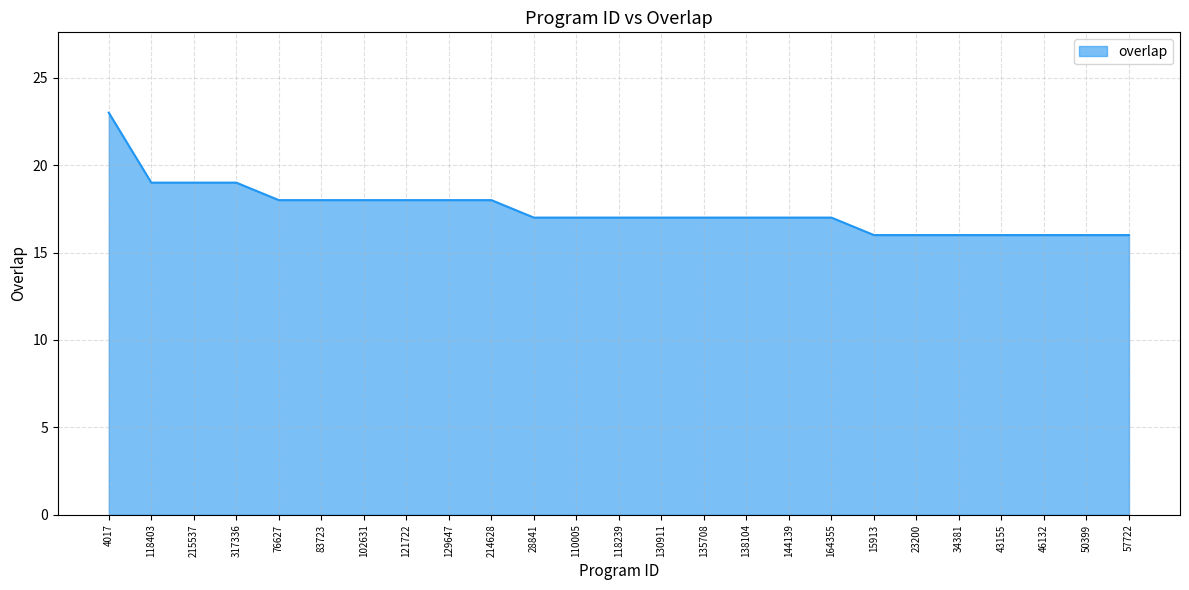

Reading left to right, list all the values displayed in this chart.

23	19	19	19	18	18	18	18	18	18	17	17	17	17	17	17	17	17	16	16	16	16	16	16	16